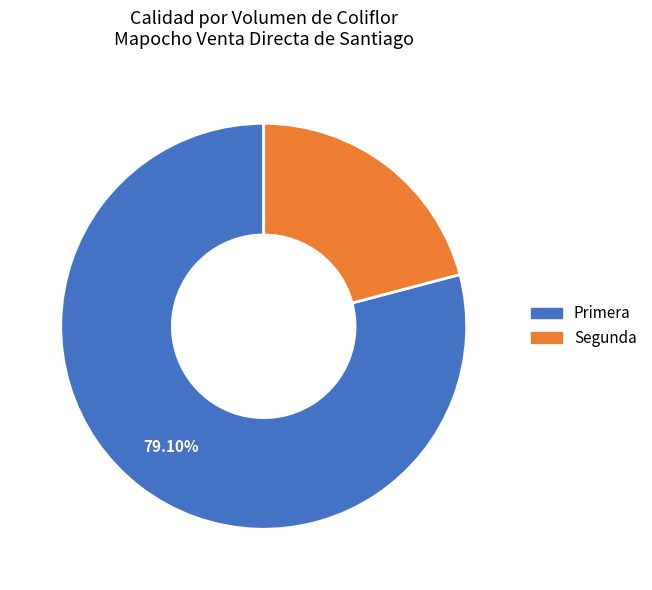

Which slice is the largest?

Primera